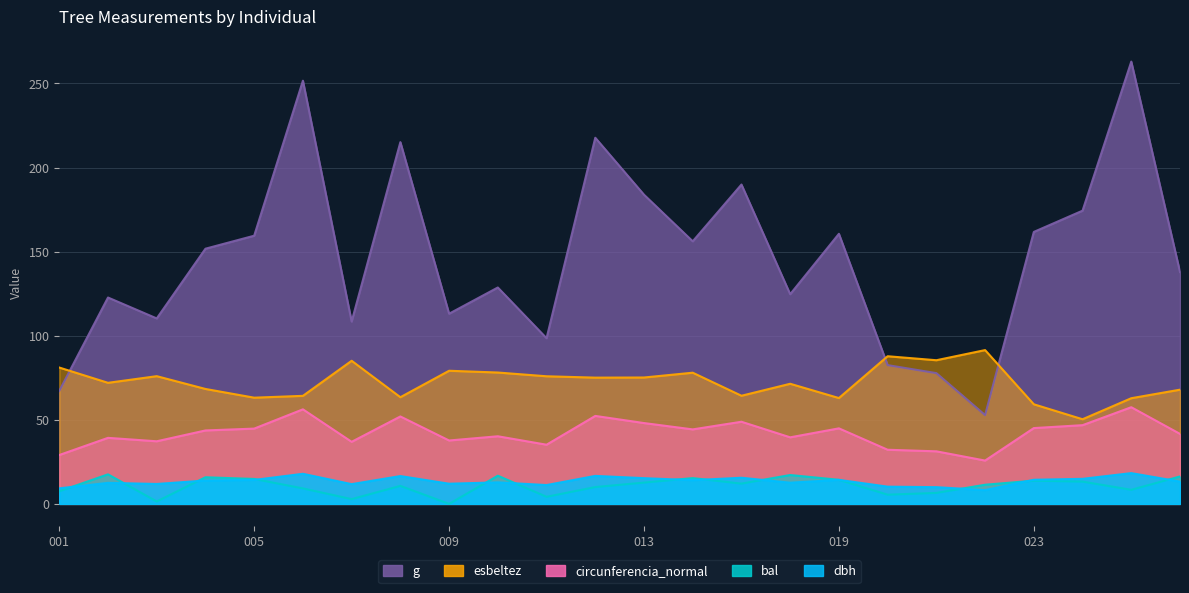

True or false: g has a value of 49.6 at 260773020.

False